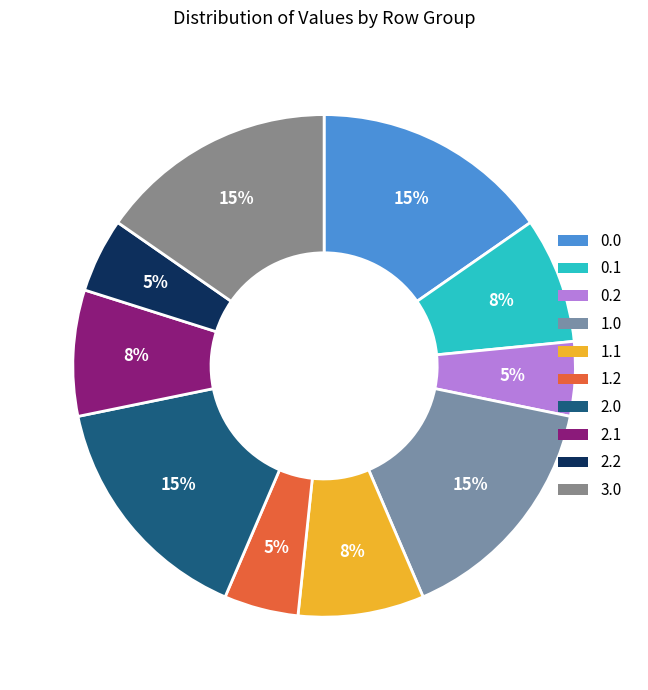

Does 0.1 represent more than half of the total?

No